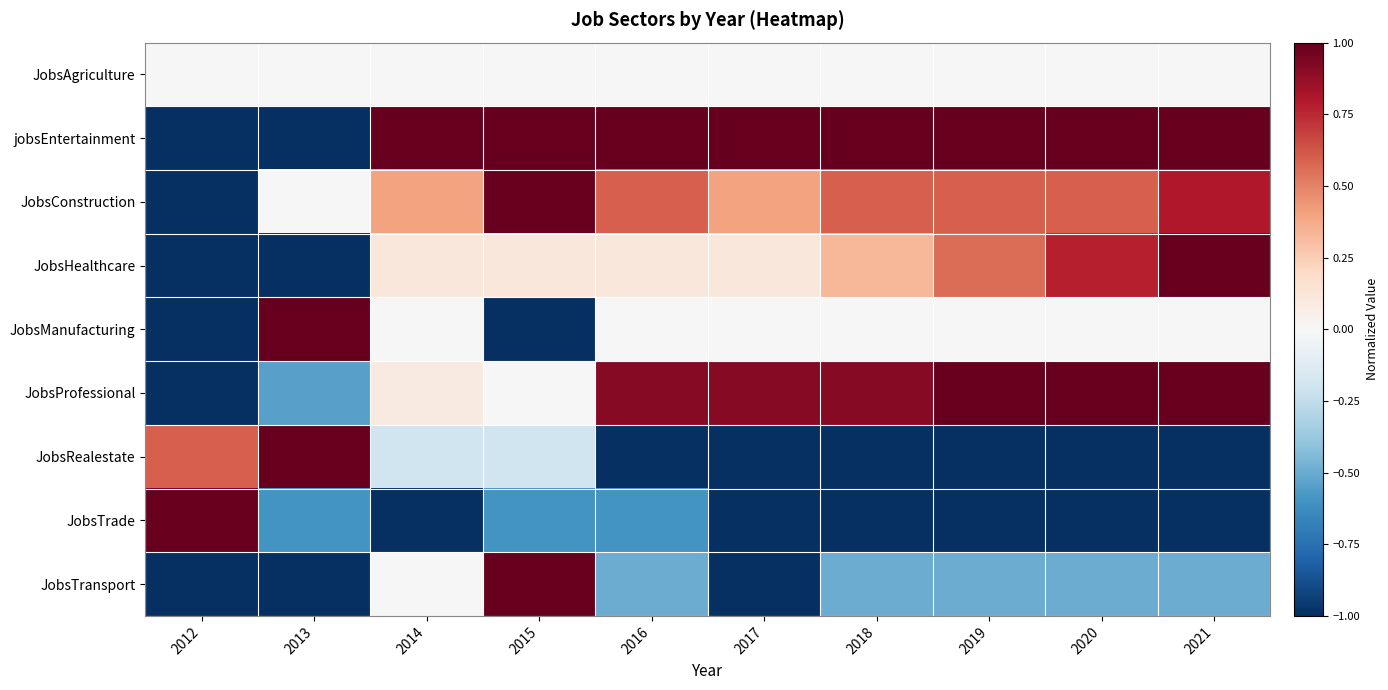

Which series changed the most between 2013 and 2017?

jobsEntertainment